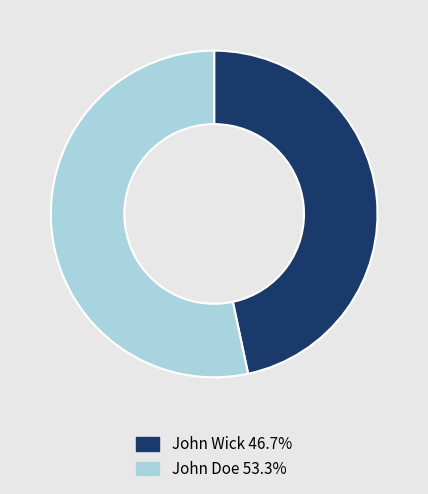

Which slice is the largest?

John Doe